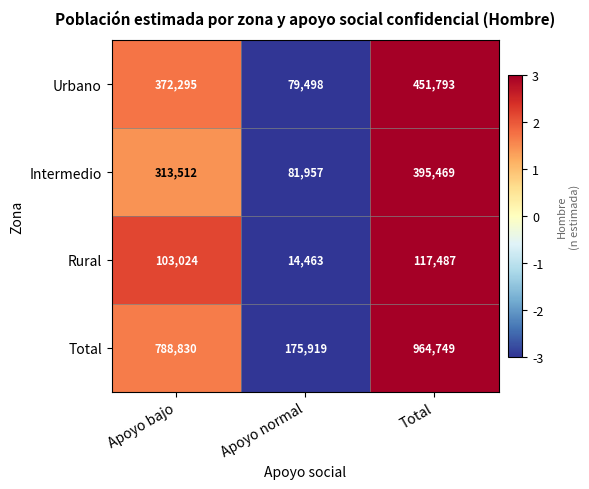

Reading right to left, transcribe all the data shown in this chart.

Urbano: 451793	79498	372295
Intermedio: 395469	81957	313512
Rural: 117487	14463	103024
Total: 964749	175919	788830